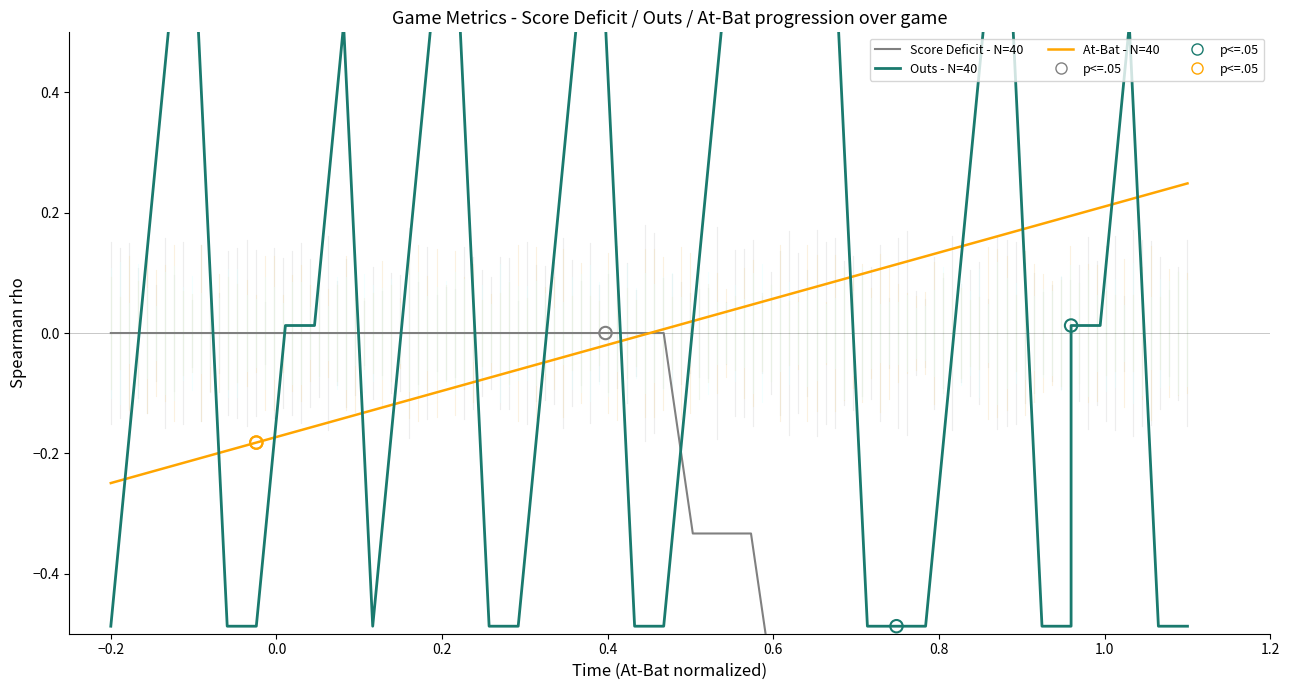

Is the value of Outs (centered) at 0.4 greater than the value of Score Deficit (normalized) at 12?

No